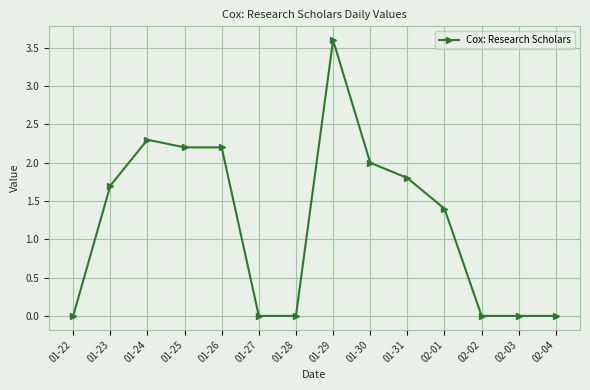

What is the greatest value displayed?

3.6